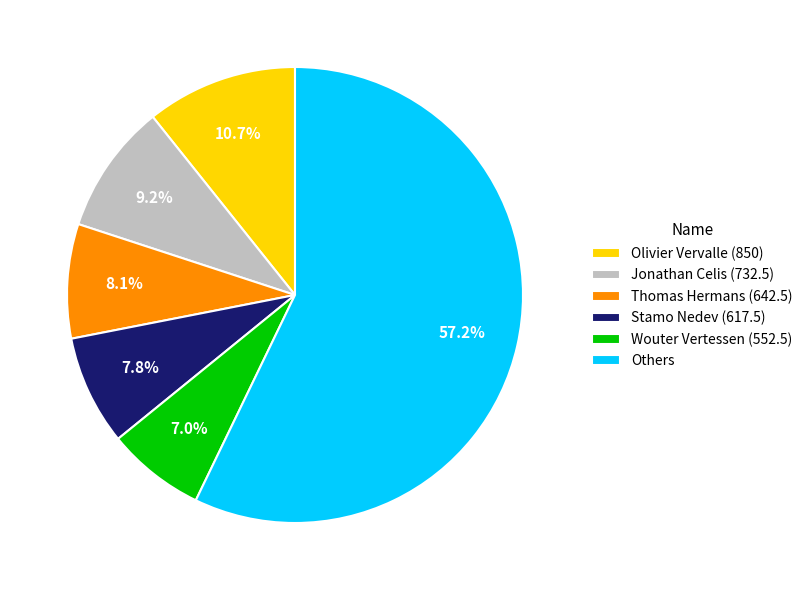

What is the largest slice in the pie chart?

Others